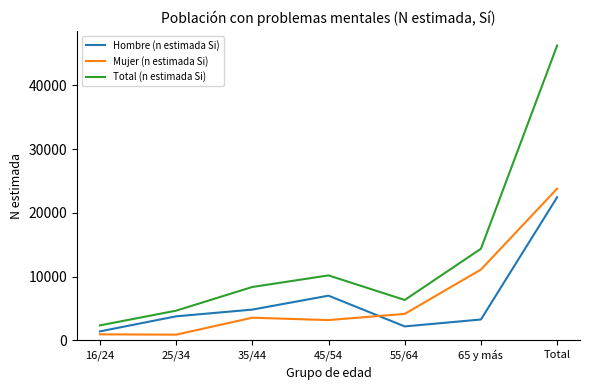

What is the highest value of the Total (n estimada Si) series?

46240